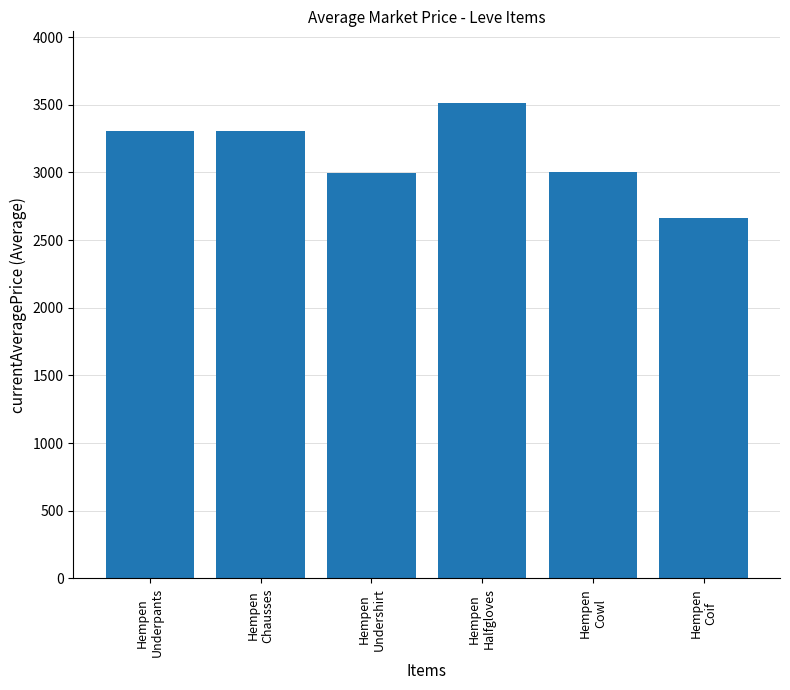

What is the maximum value shown in the chart?

3515